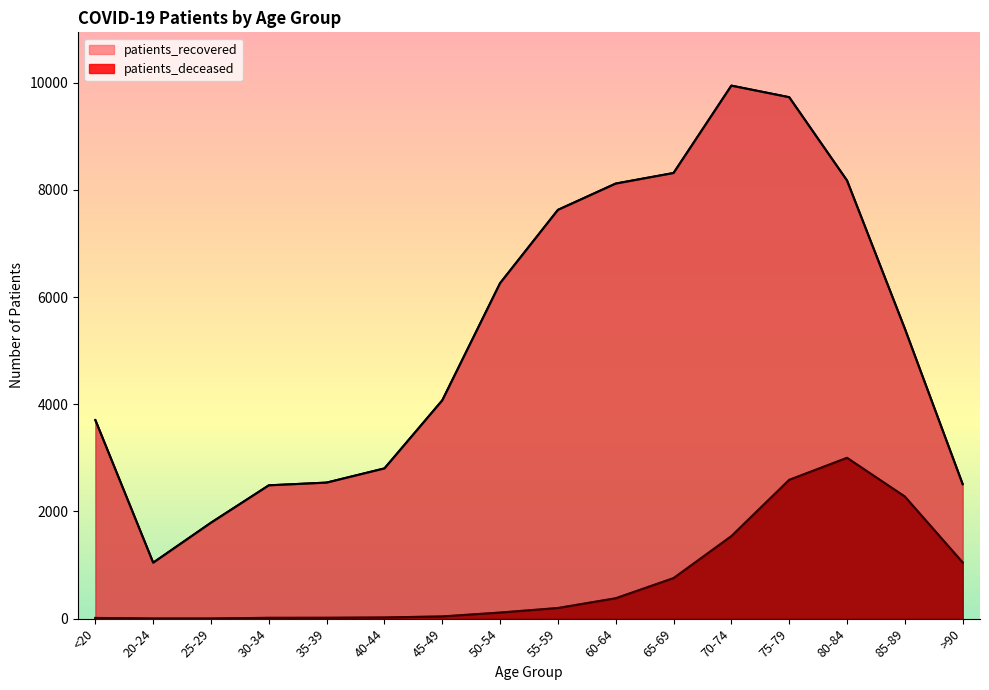

True or false: patients_deceased and patients_recovered intersect in this chart.

False